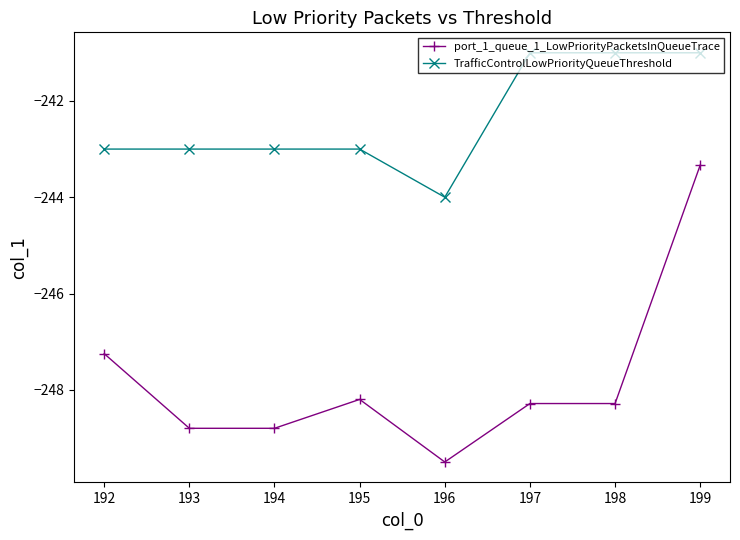

What is the average value of the TrafficControlLowPriorityQueueThreshold series?

-242.4